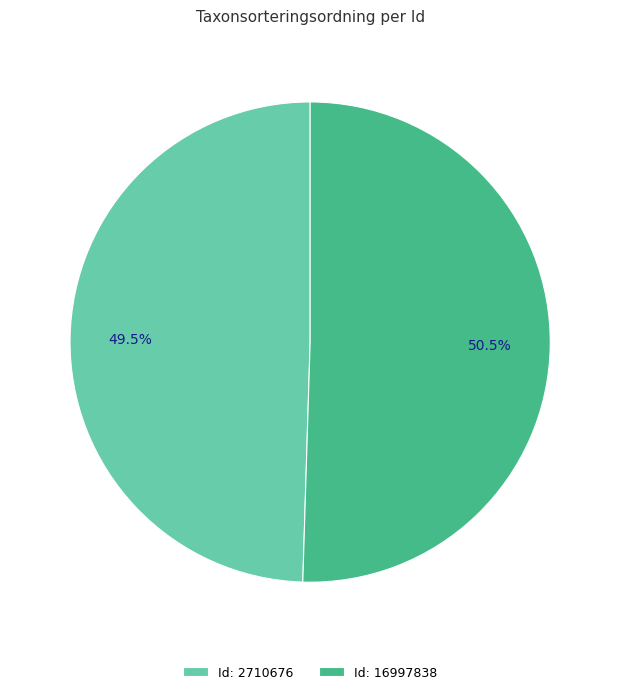

Approximately how many times larger is the value at Id: 16997838 compared to Id: 2710676?

1.0